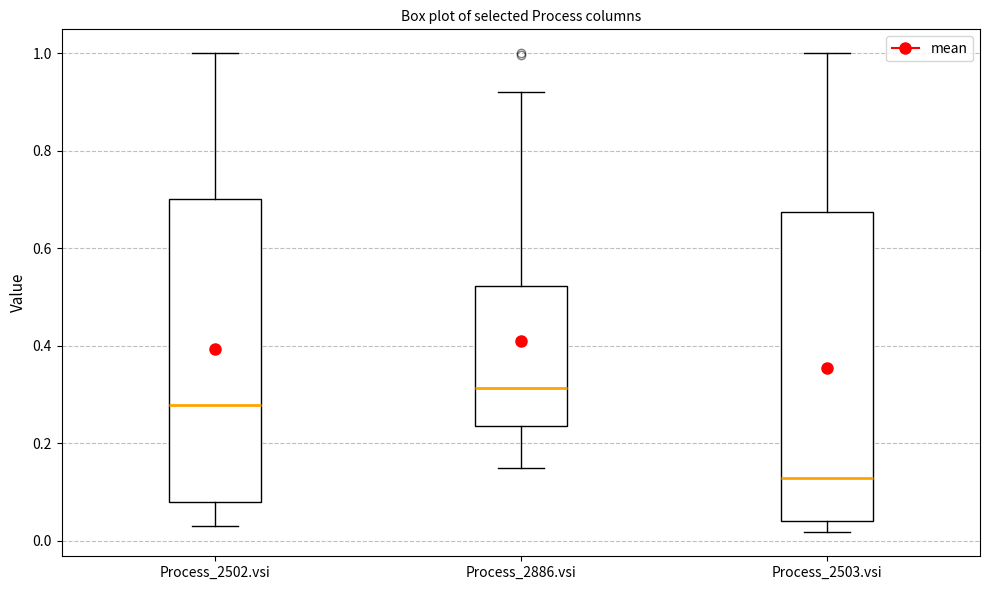

Reading left to right, read every box against the y-axis: the position of its median line, the range the box covers, and the ends of its whiskers. The values are not printed on the chart, so give them approximately, as read against the axis.

Process_2502.vsi: median 0.28, box 0.08 to 0.70, whiskers 0.04 to 1.00
Process_2886.vsi: median 0.32, box 0.24 to 0.52, whiskers 0.16 to 0.92
Process_2503.vsi: median 0.12, box 0.04 to 0.68, whiskers 0.02 to 1.00